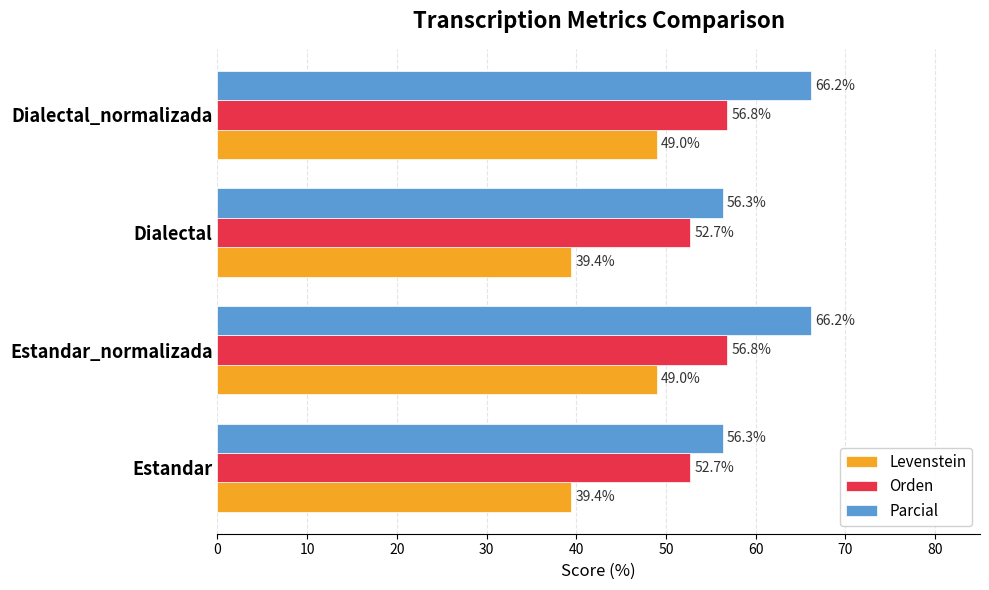

At how many categories does at least one series exceed 54?

4